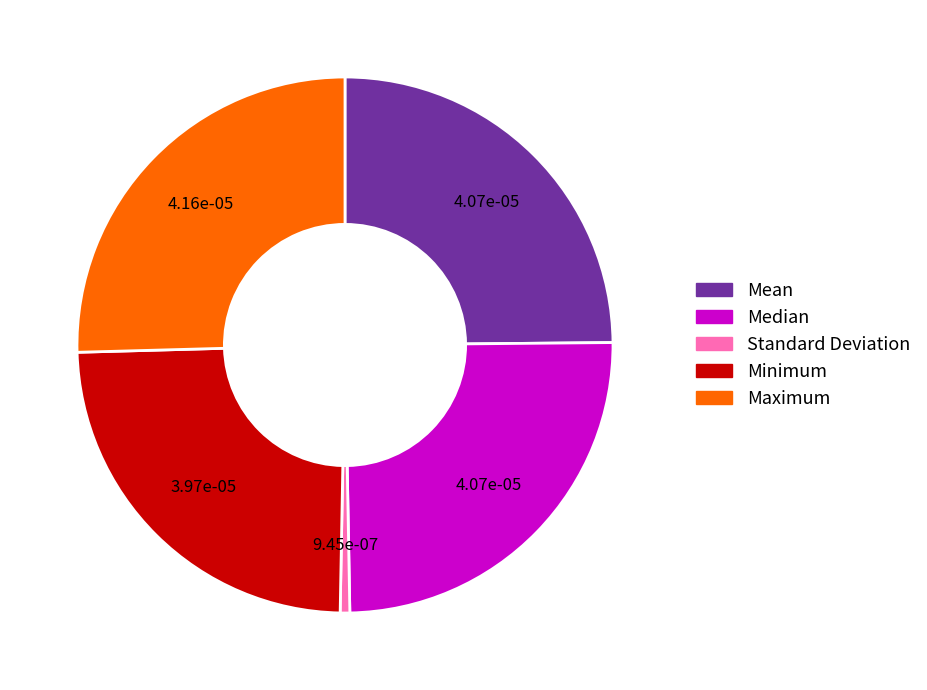

Is the sum of Median and Minimum greater than half?

No